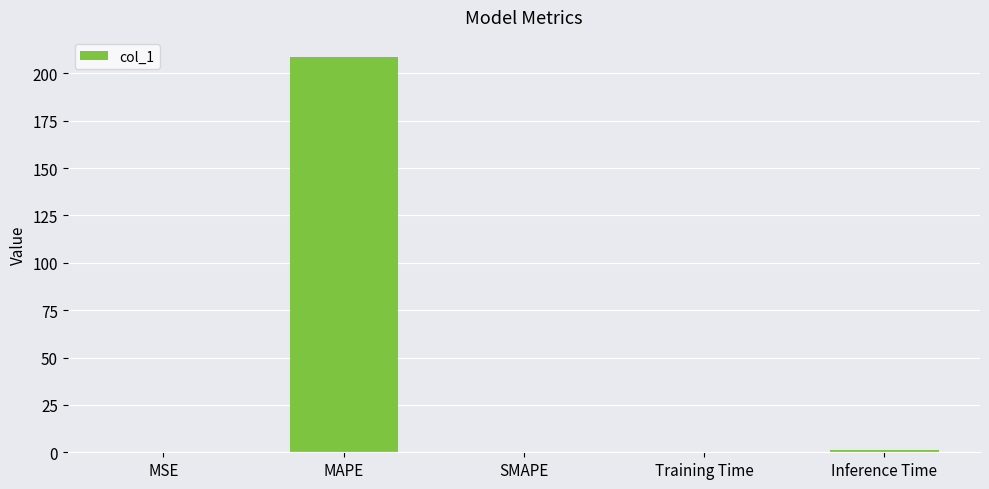

What is the sum of all values?

210.1